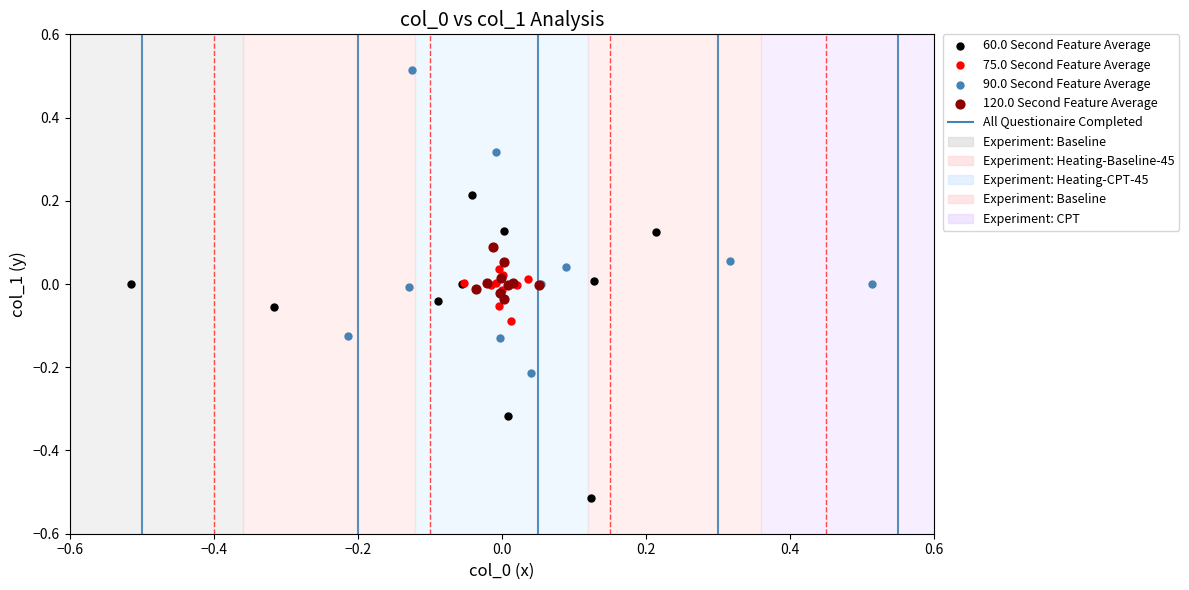

Which series contains the highest Y value?

90.0 Second Feature Average